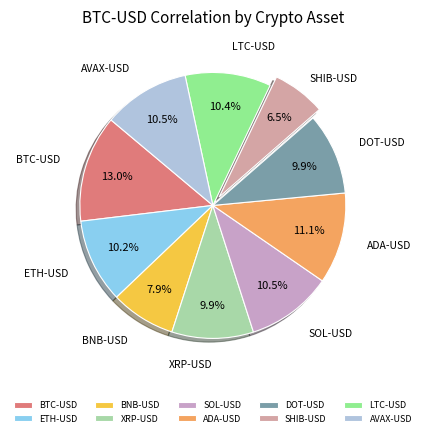

Is BNB-USD the majority of the pie?

No